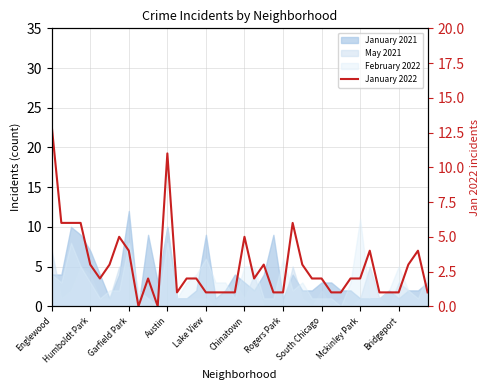

What is the sum of the values at 33 and 22?

7